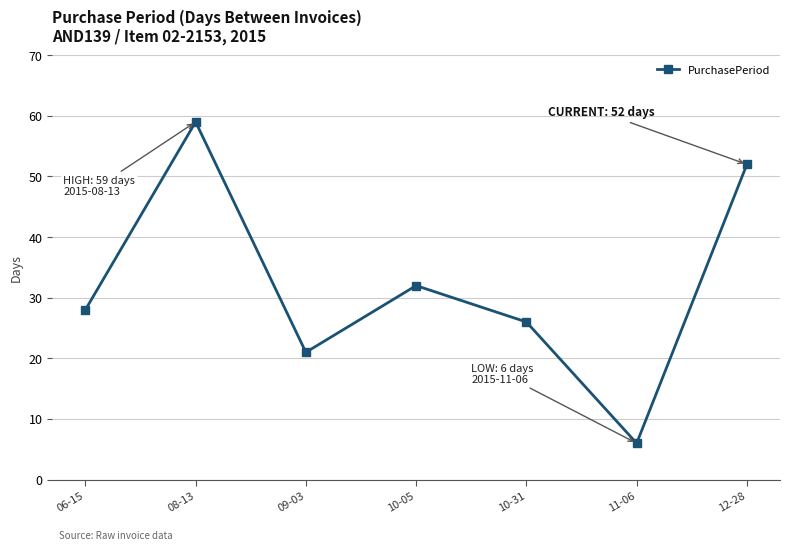

What is the change in value from 08-13 to 10-05?

-27